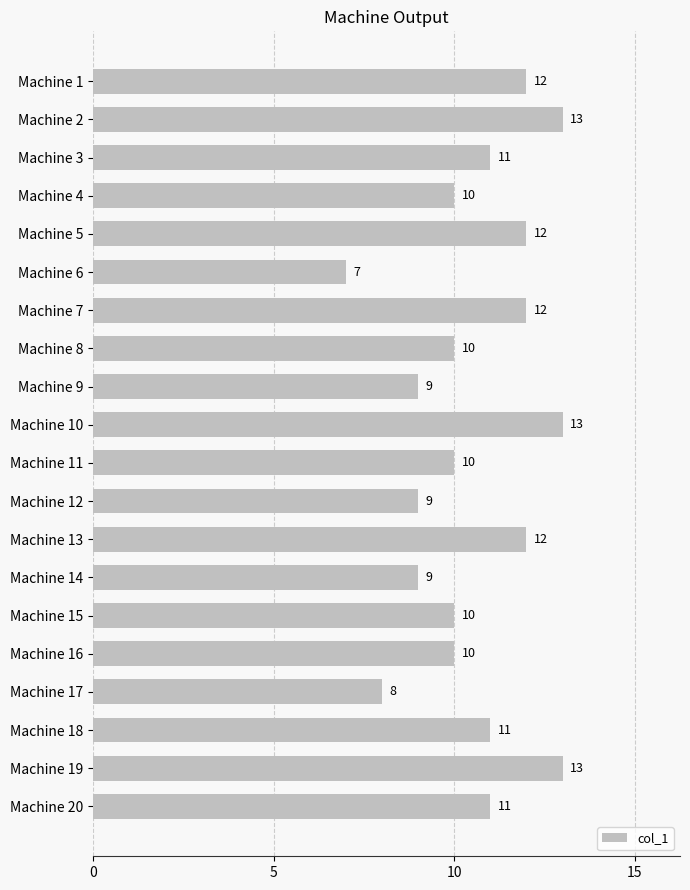

The value at Machine 11 is 10. True or false?

True